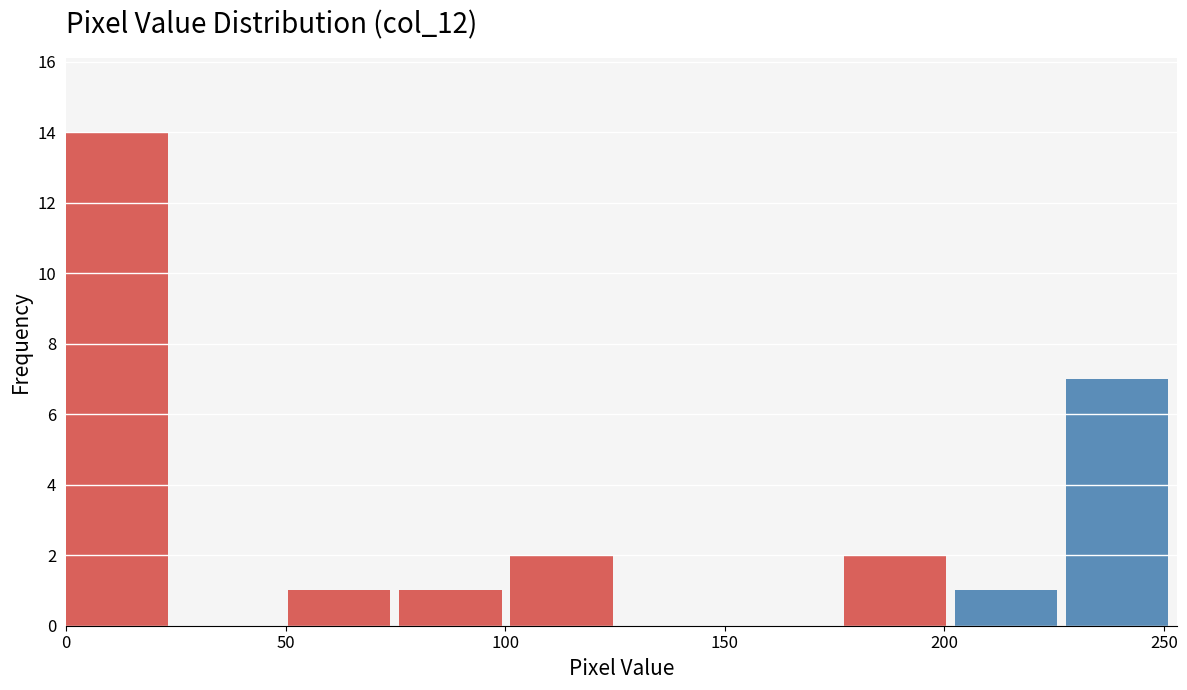

What is the height of the bar covering 0 to 25 on the x-axis? Neither the bar edges nor the heights are printed on the chart, so give them approximately, as read against the axes.

14